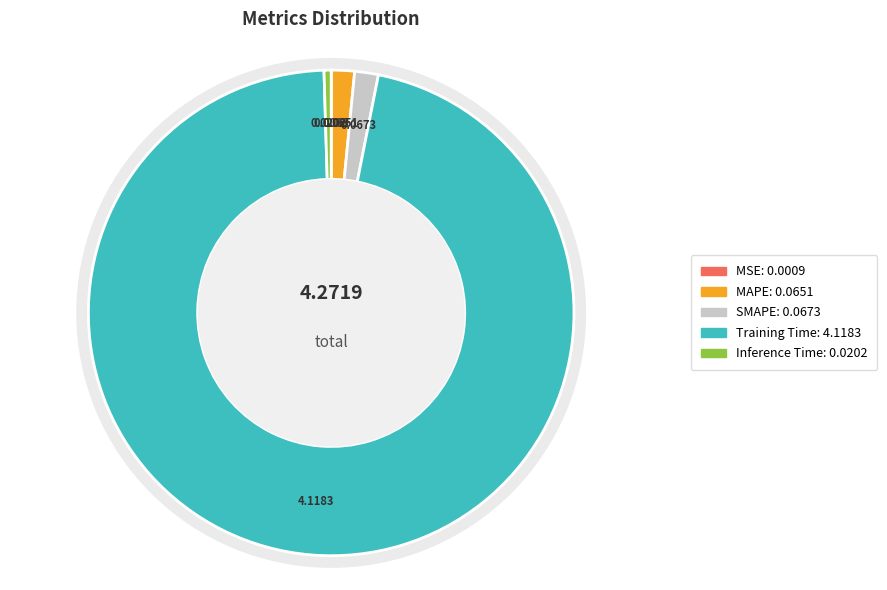

Is the sum of SMAPE and Inference Time greater than half?

No